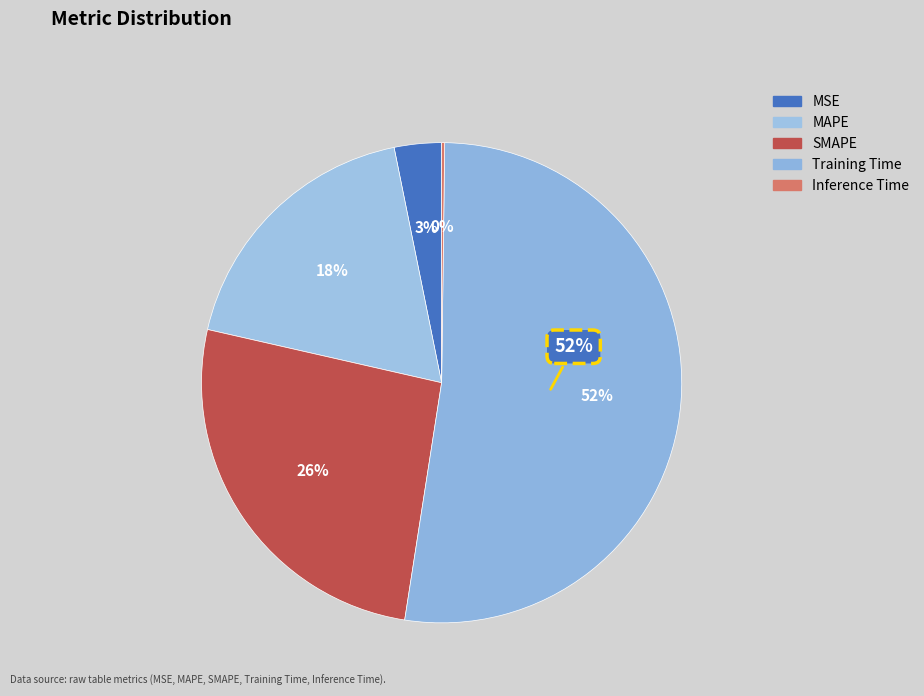

To the nearest percent, what percentage of the pie is Training Time?

52%